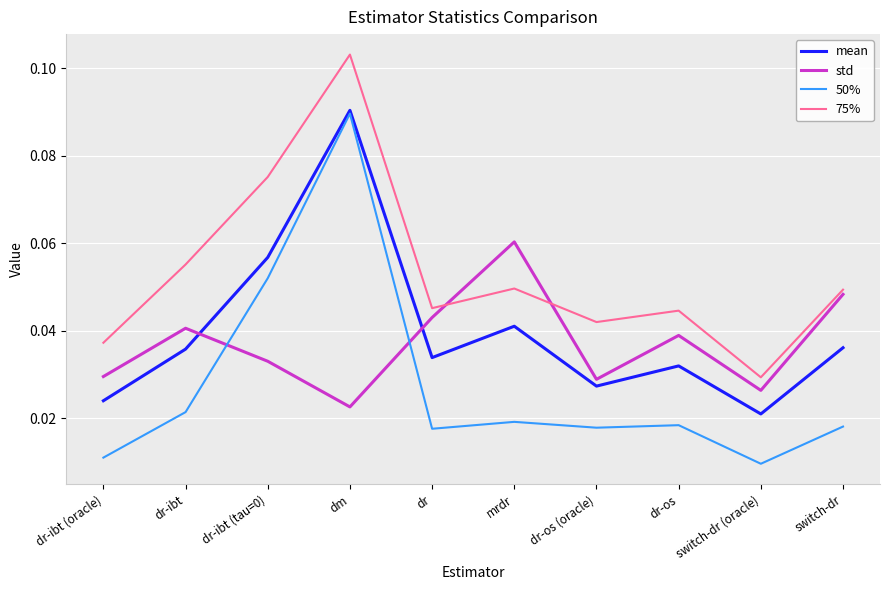

True or false: 75% and 50% intersect in this chart.

False